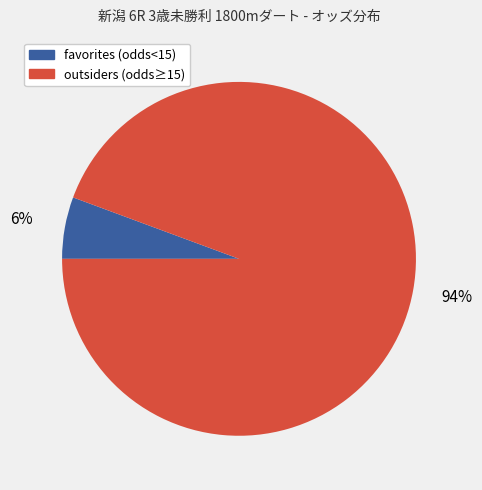

Does any single category account for the majority?

Yes